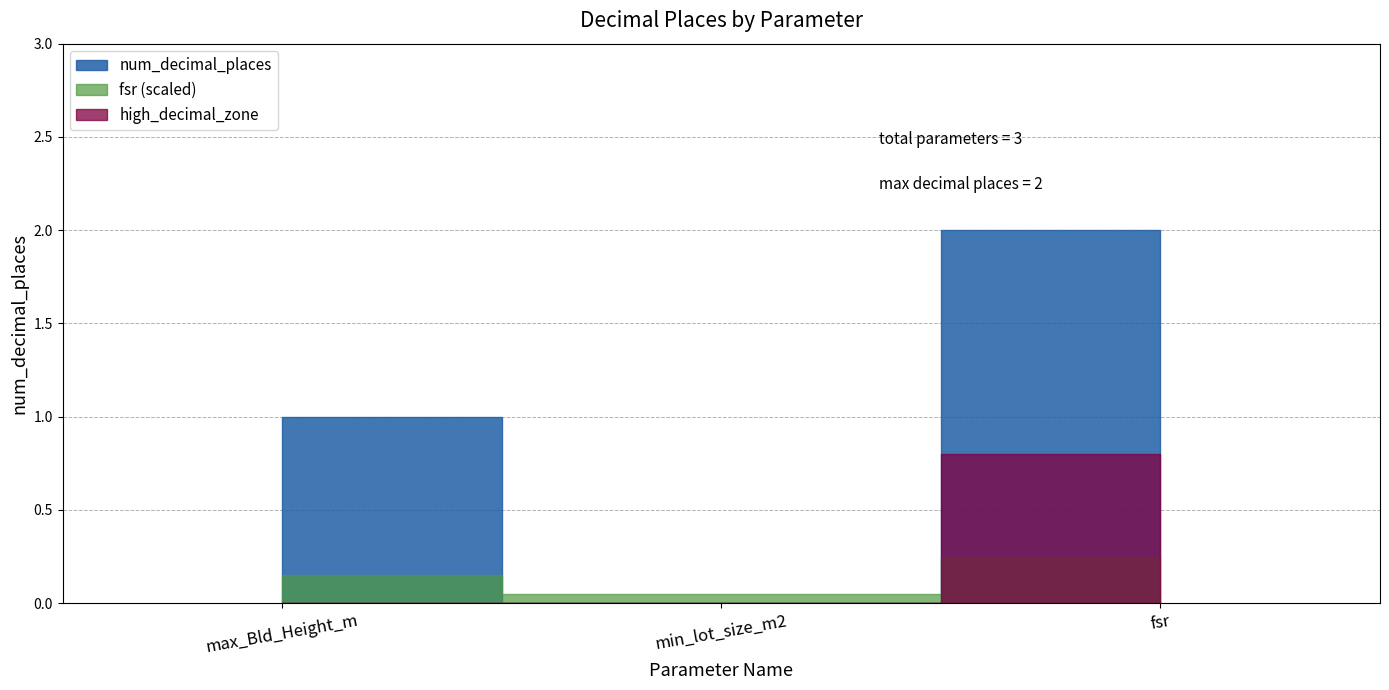

Is this an area chart (filled region under the line)?

No